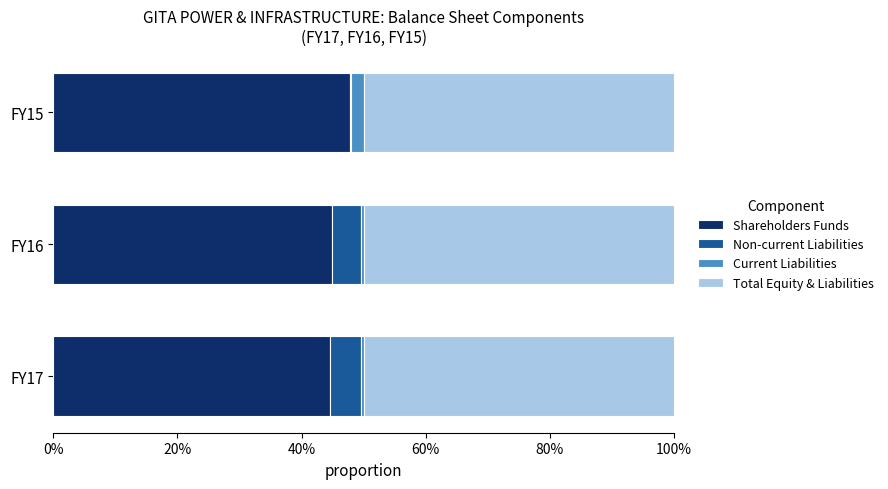

What are all the series names shown in the legend?

Shareholders Funds, Non-current Liabilities, Current Liabilities, Total Equity & Liabilities